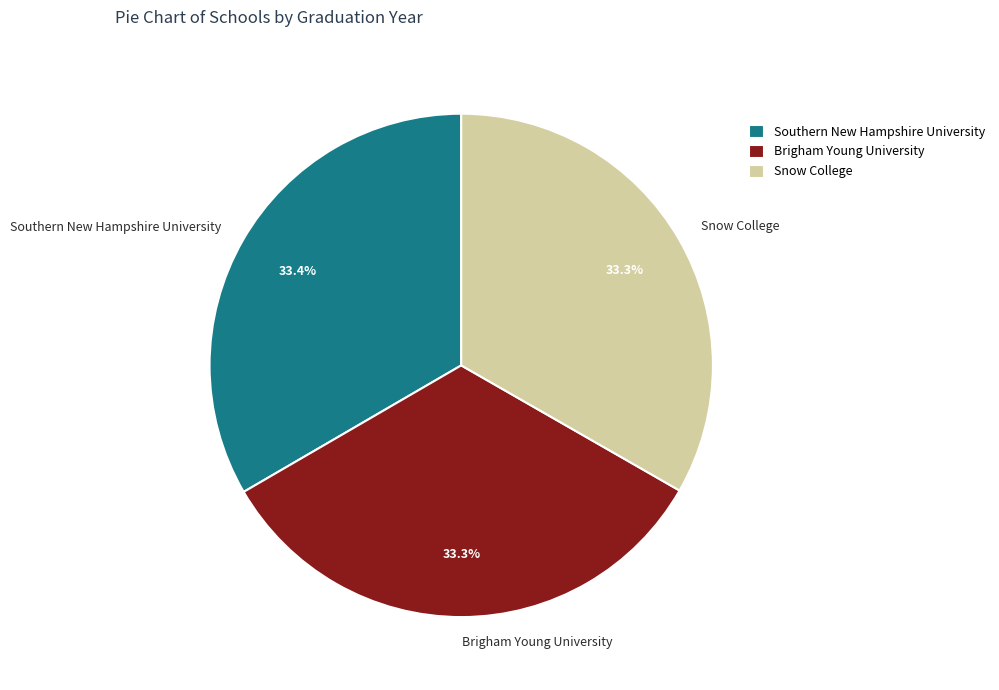

To the nearest percent, what portion does Southern New Hampshire University represent?

33%